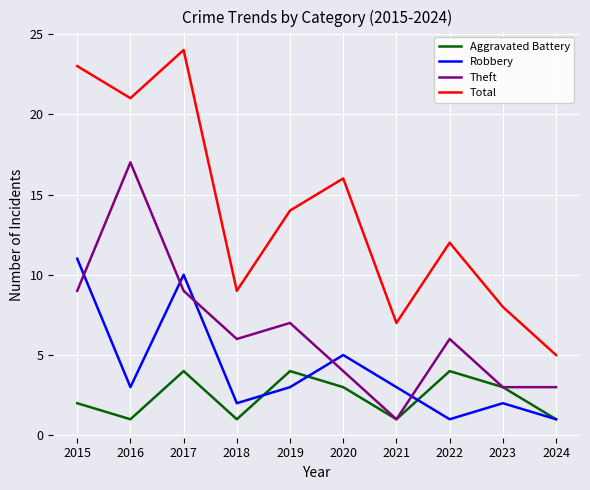

At how many categories does at least one series exceed 4?

10